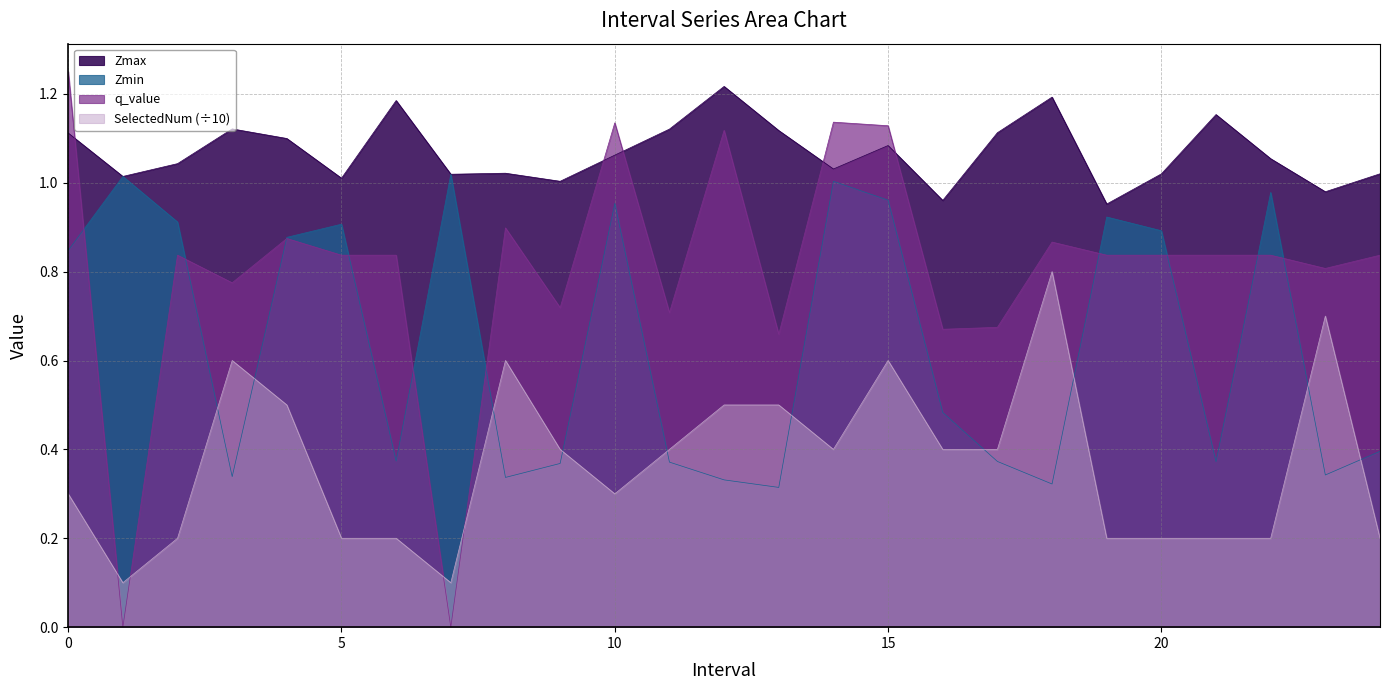

Reading right to left, transcribe all the data shown in this chart.

Zmax: 24=1.0	23=1.0	22=1.1	21=1.2	20=1.0	19=1.0	18=1.2	17=1.1	16=1.0	15=1.1	14=1.0	13=1.1	12=1.2	11=1.1	10=1.1	9=1.0	8=1.0	7=1.0	6=1.2	5=1.0	4=1.1	3=1.1	2=1.0	1=1.0	0=1.1
Zmin: 24=0.4	23=0.3	22=1.0	21=0.4	20=0.9	19=0.9	18=0.3	17=0.4	16=0.5	15=1.0	14=1.0	13=0.3	12=0.3	11=0.4	10=1.0	9=0.4	8=0.3	7=1.0	6=0.4	5=0.9	4=0.9	3=0.3	2=0.9	1=1.0	0=0.8
q_value: 24=0.8	23=0.8	22=0.8	21=0.8	20=0.8	19=0.8	18=0.9	17=0.7	16=0.7	15=1.1	14=1.1	13=0.7	12=1.1	11=0.7	10=1.1	9=0.7	8=0.9	7=-0.0	6=0.8	5=0.8	4=0.9	3=0.8	2=0.8	1=-0.0	0=1.3
SelectedNum: 24=0.2	23=0.7	22=0.2	21=0.2	20=0.2	19=0.2	18=0.8	17=0.4	16=0.4	15=0.6	14=0.4	13=0.5	12=0.5	11=0.4	10=0.3	9=0.4	8=0.6	7=0.1	6=0.2	5=0.2	4=0.5	3=0.6	2=0.2	1=0.1	0=0.3